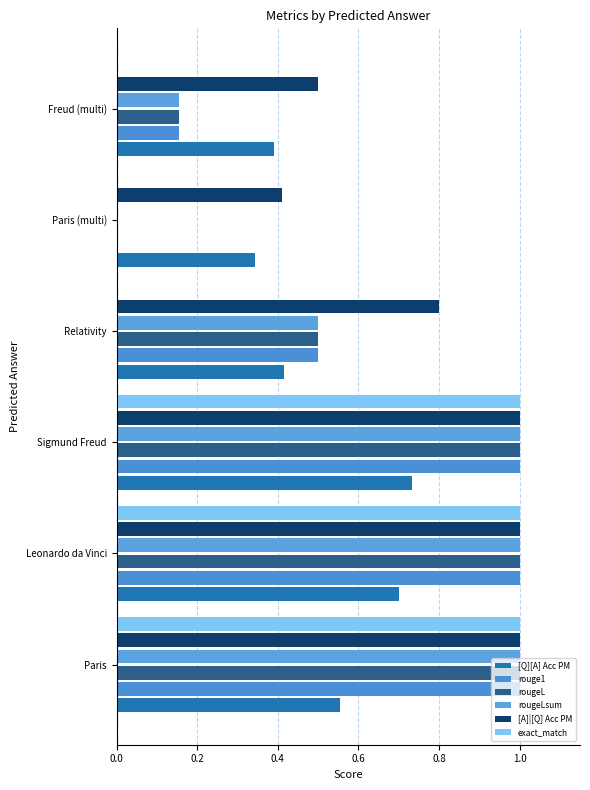

At which label is rougeLsum closest to 0?

Paris (multi)